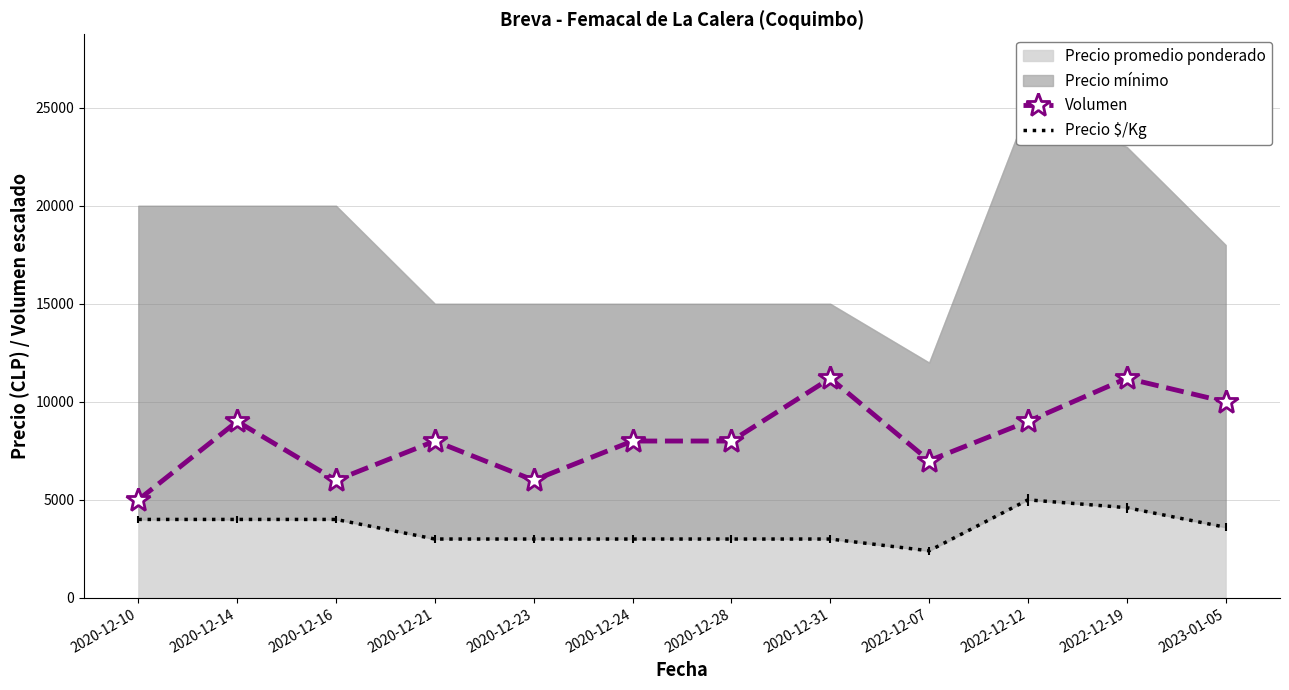

At which label does Volumen first exceed 8000?

2020-12-14